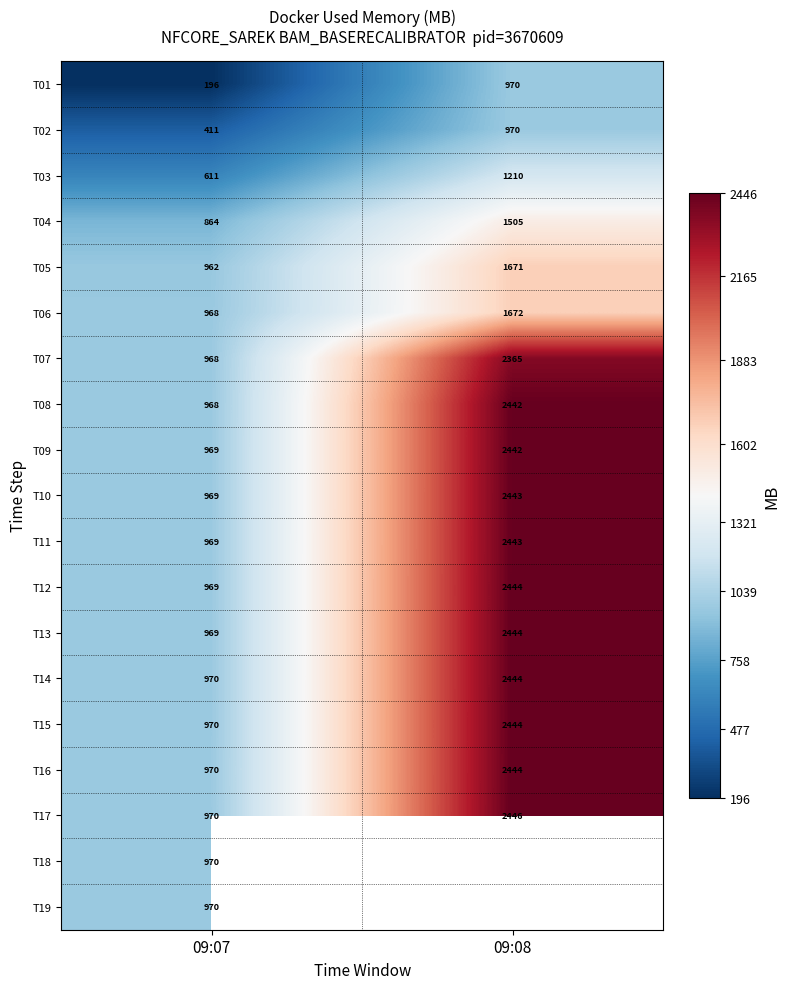

What is the sum of the T01 values at 09:07 and 09:08?

1165.7